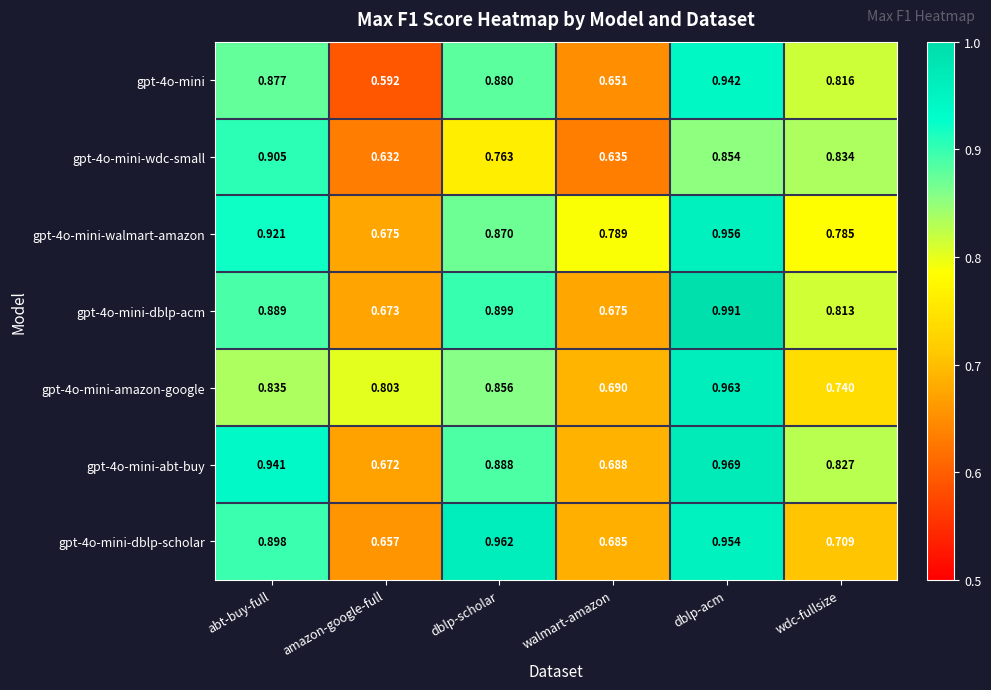

At which label is gpt-4o-mini-walmart-amazon closest to 0?

amazon-google-full